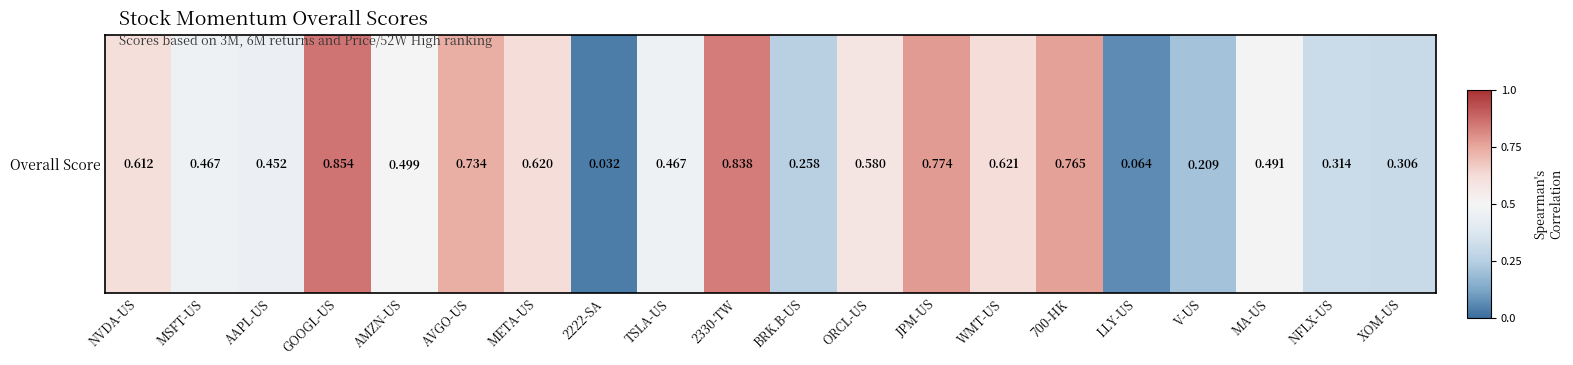

At which category does the chart reach its minimum across all series?

2222-SA